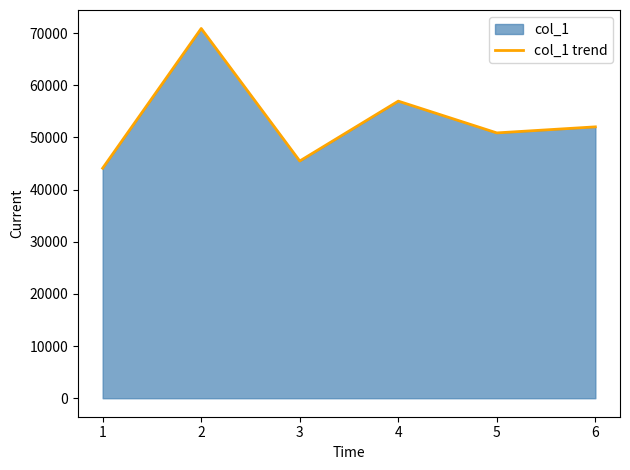

At which label does the data first exceed 52040?

2